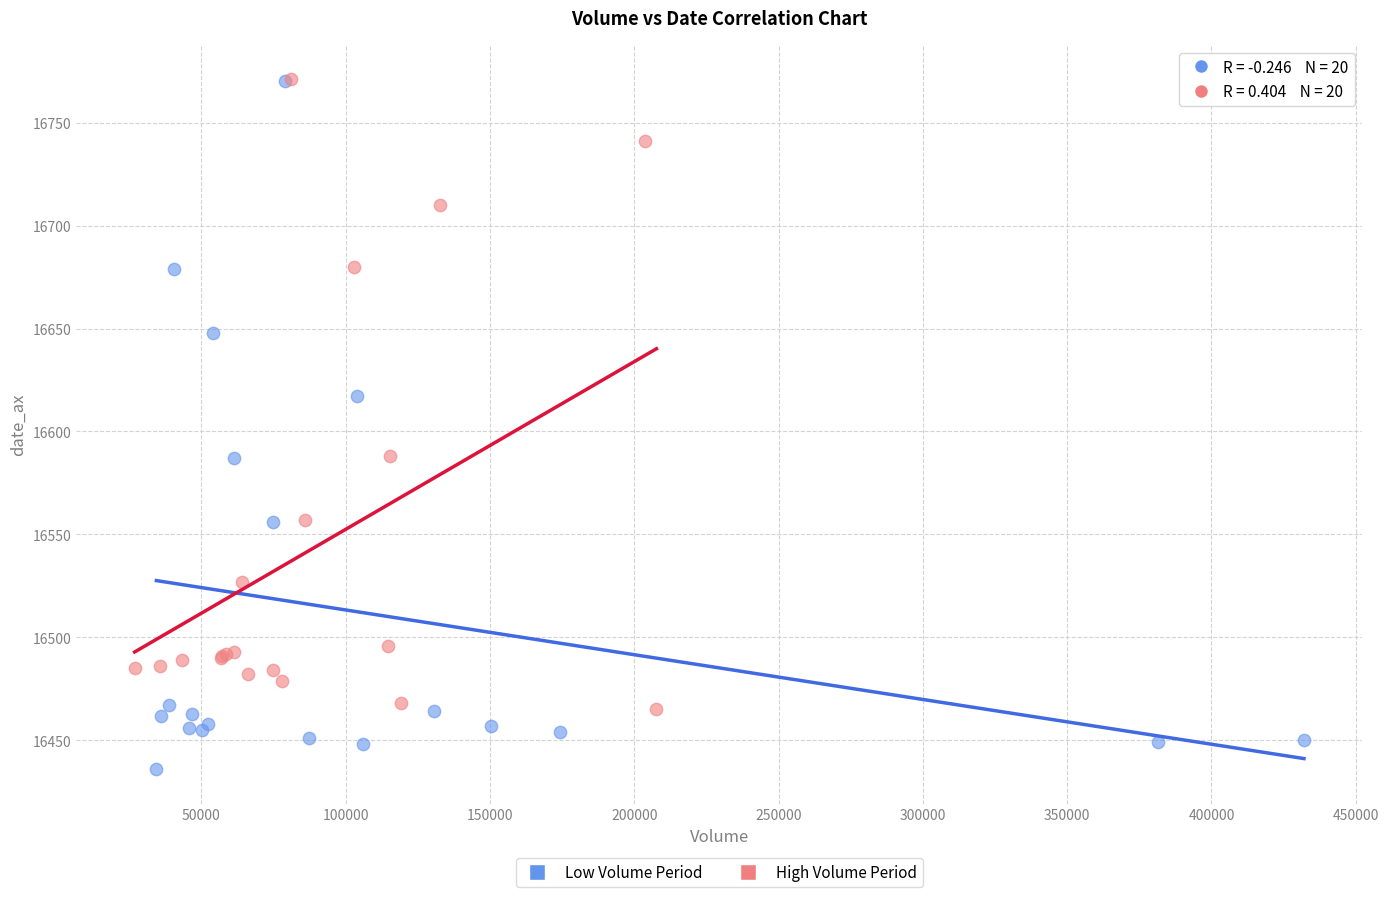

Which series reaches the minimum Y coordinate?

Low Volume Period